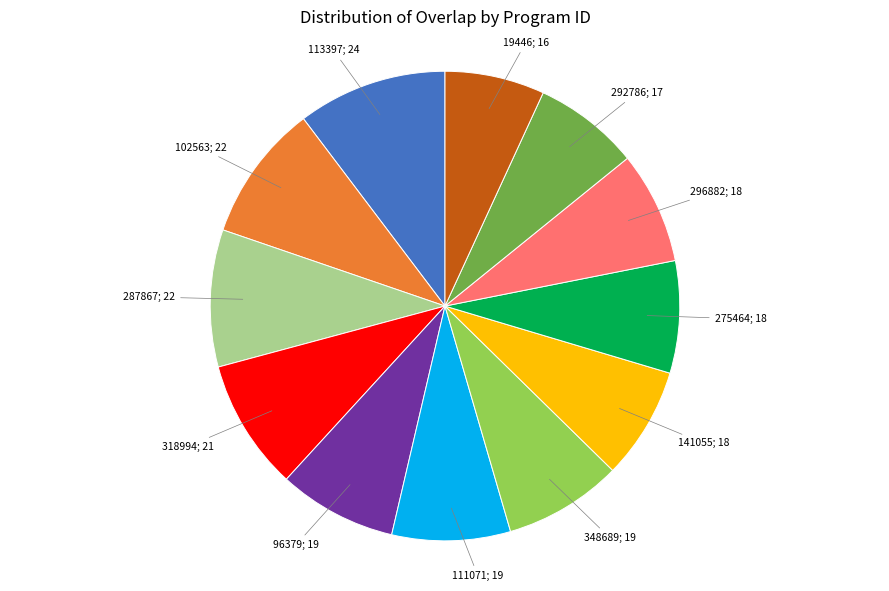

Is there any slice that represents more than half of the pie?

No